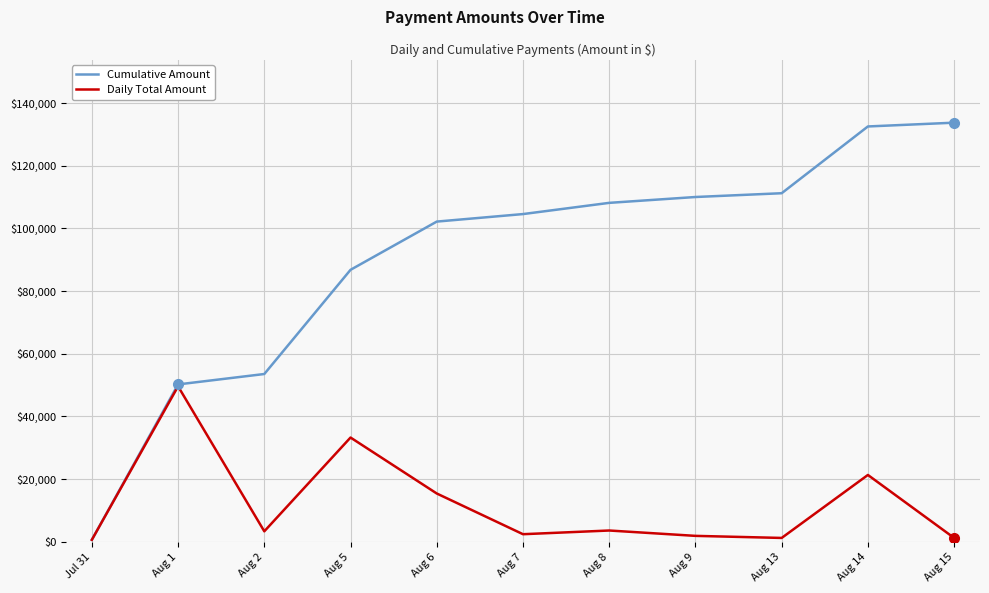

What is the maximum value shown in the chart?

133735.3